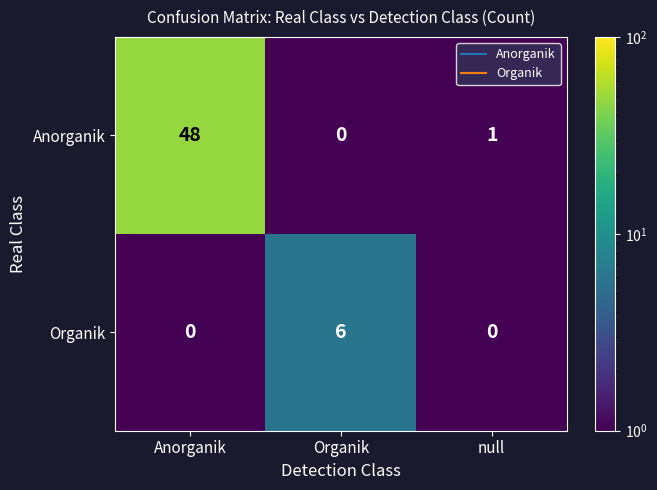

Between Anorganik and null, which series saw the biggest shift?

Anorganik